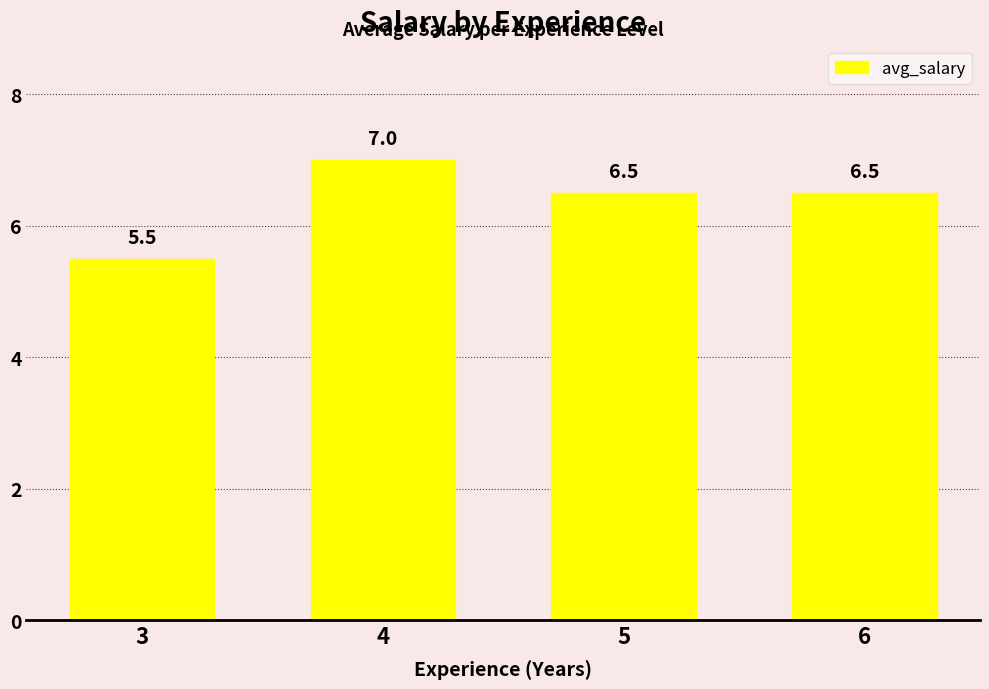

How many bars are there in total?

4